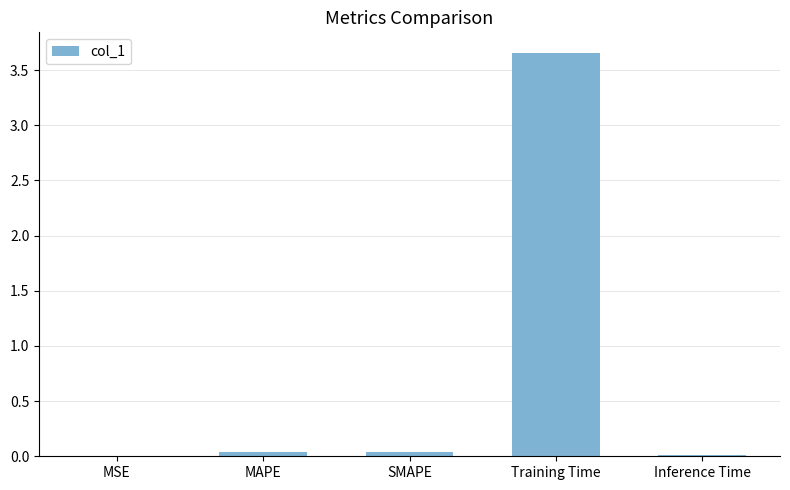

Which label corresponds to the largest value in the chart?

Training Time